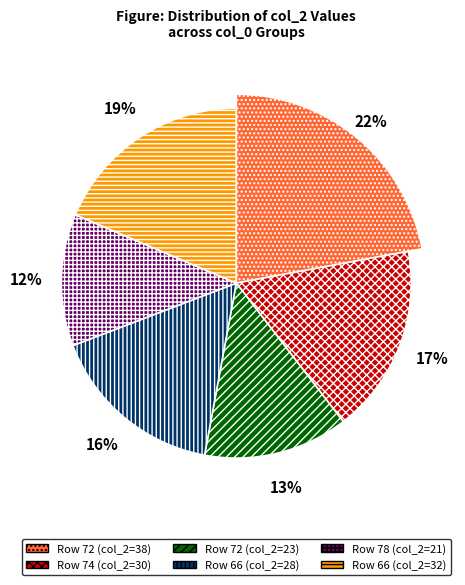

What is the change in value from 72 to 66?

-10